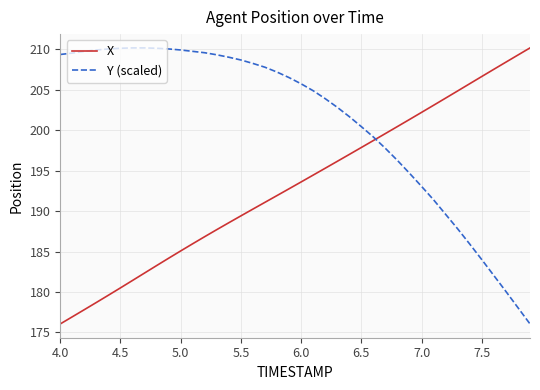

Rank the series by their average value, from lowest to highest.

X, Y (scaled)